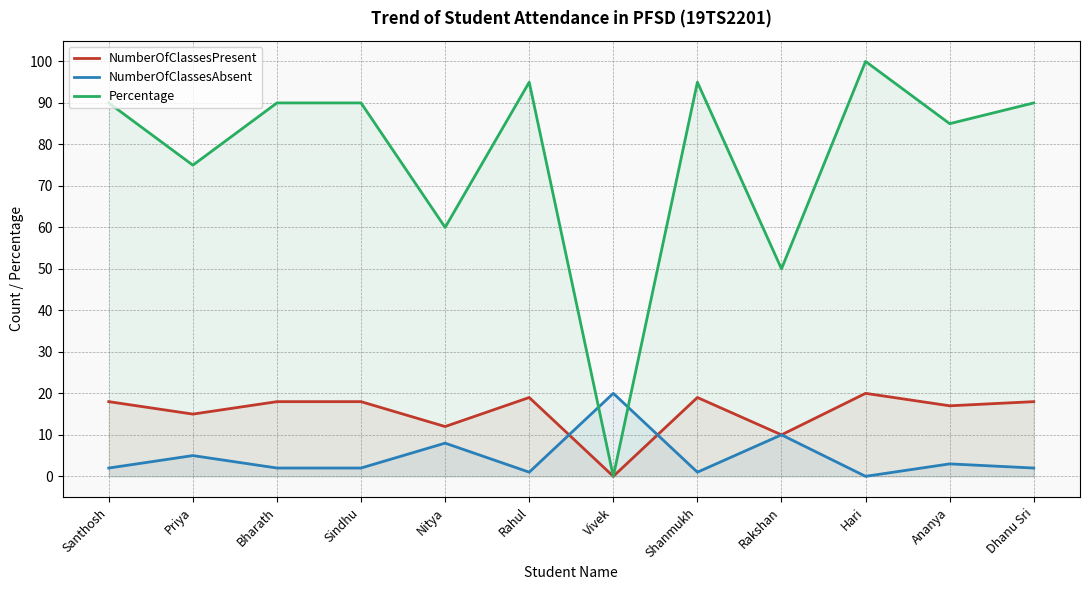

How many data points does each series have?

12